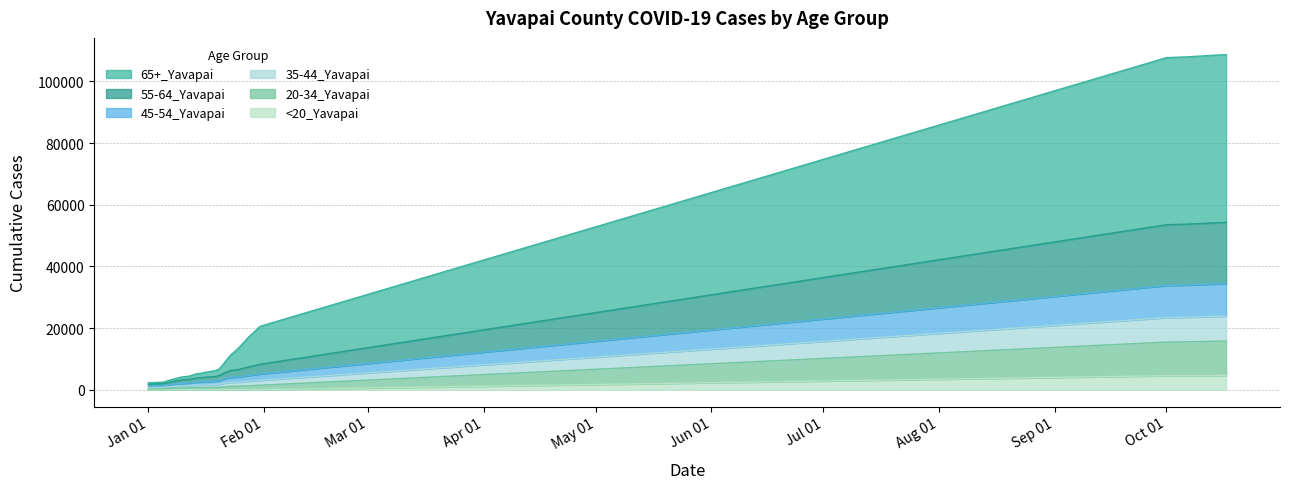

What are all the series names shown in the legend?

65+_Yavapai, 55-64_Yavapai, 45-54_Yavapai, 35-44_Yavapai, 20-34_Yavapai, <20_Yavapai